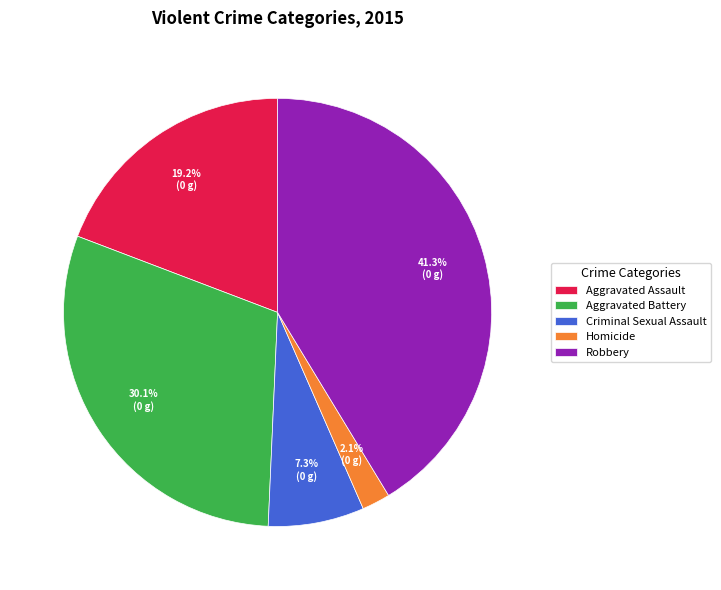

How much of the chart is everything except Robbery?

58.7%